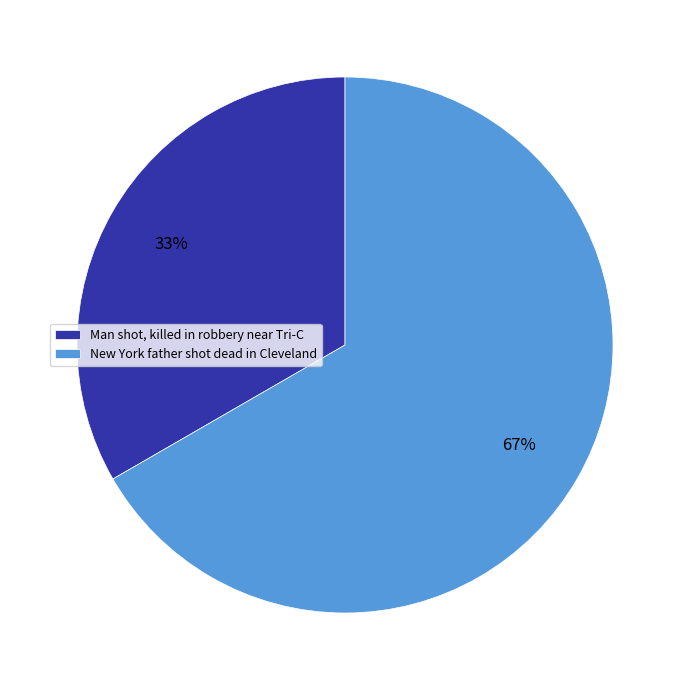

Which category accounts for the majority?

New York father shot dead in Cleveland